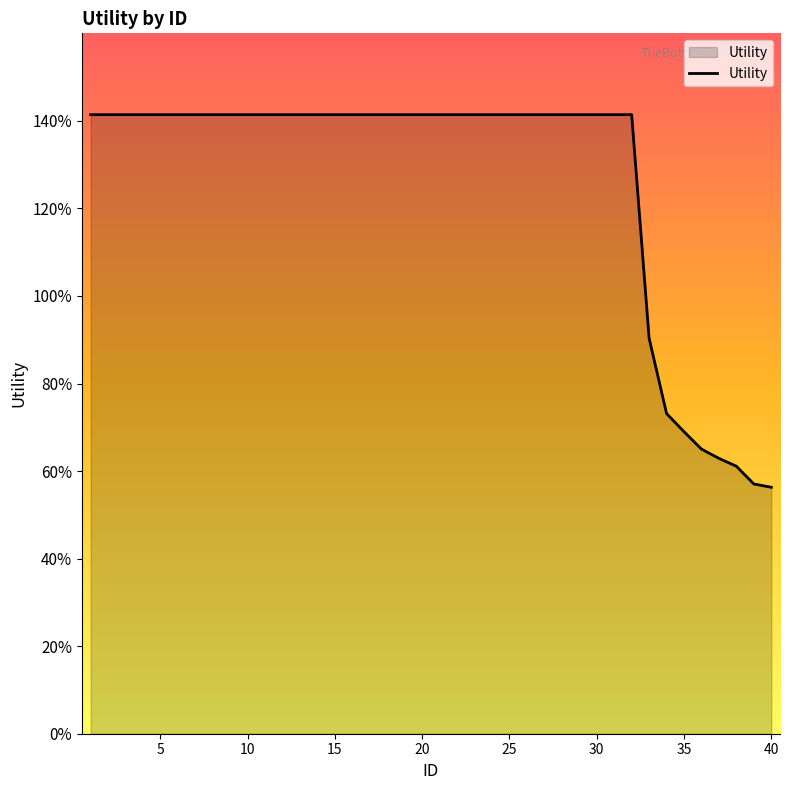

Does the chart display data point markers on the line(s)?

No